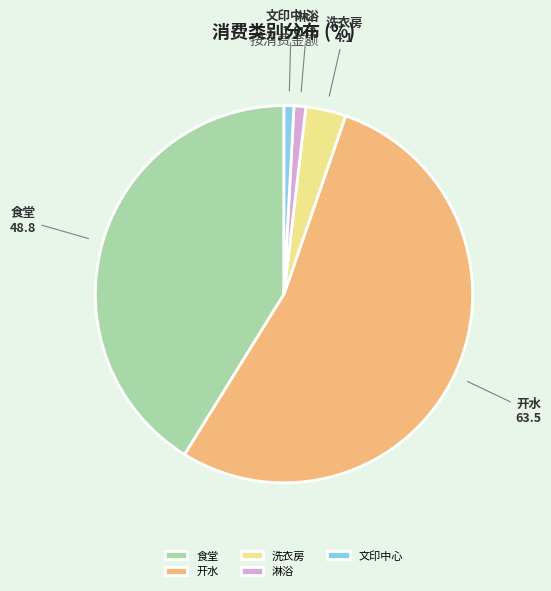

Do 食堂 and 洗衣房 together represent more than half of the pie?

No